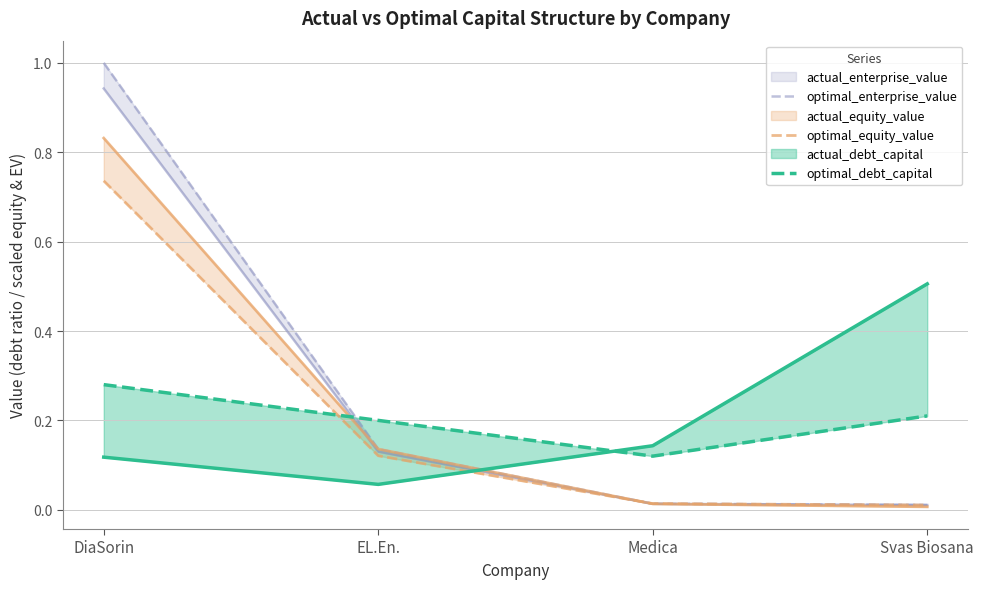

What is the difference between the optimal_debt_capital values at DiaSorin and Medica?

0.2